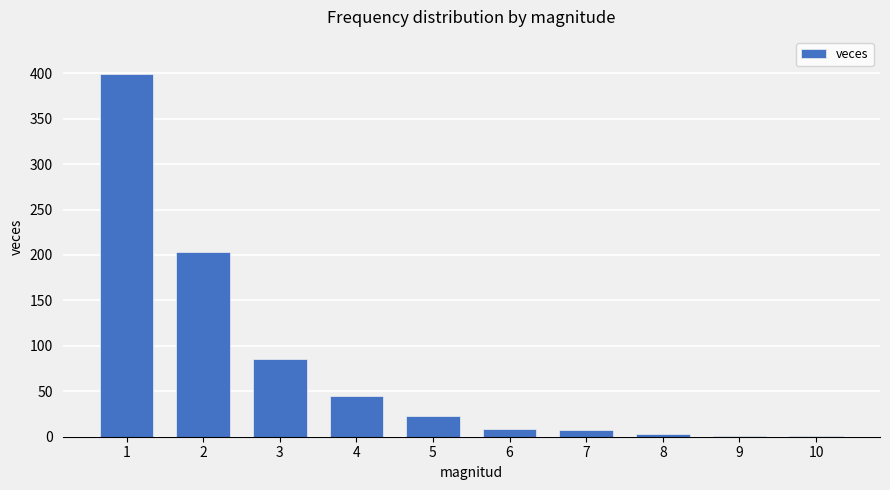

Count the number of categories in the chart.

10